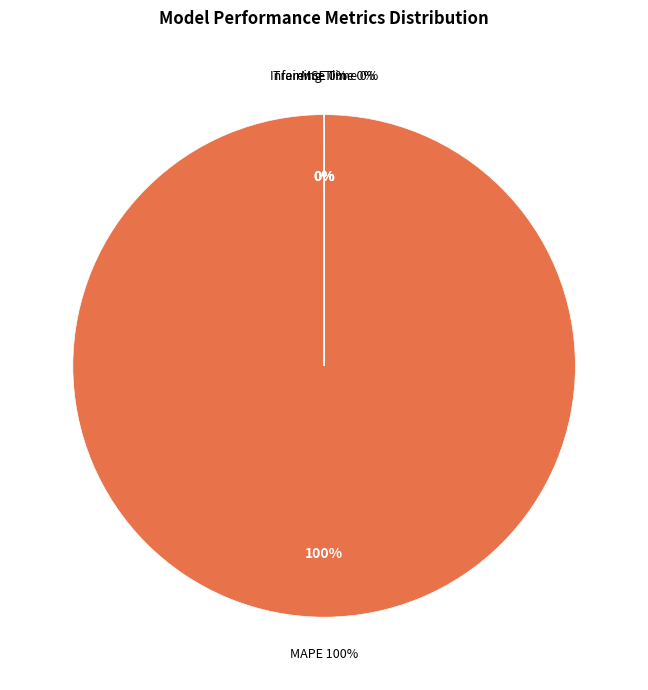

What percentage is NOT represented by MSE?

100.0%